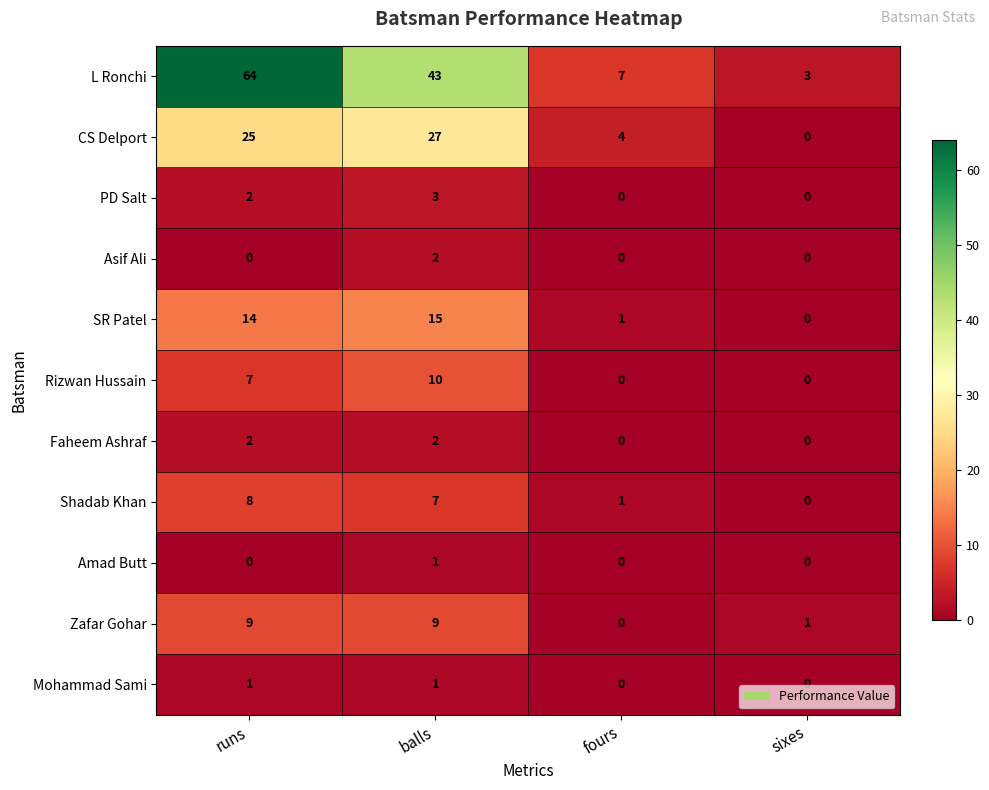

How many distinct data groups are displayed?

11